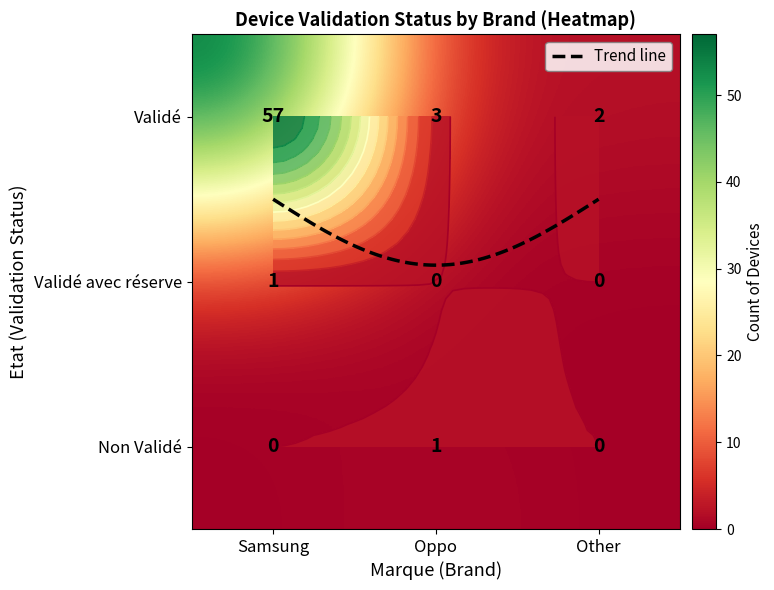

At which category is the sum across all series the highest?

Samsung